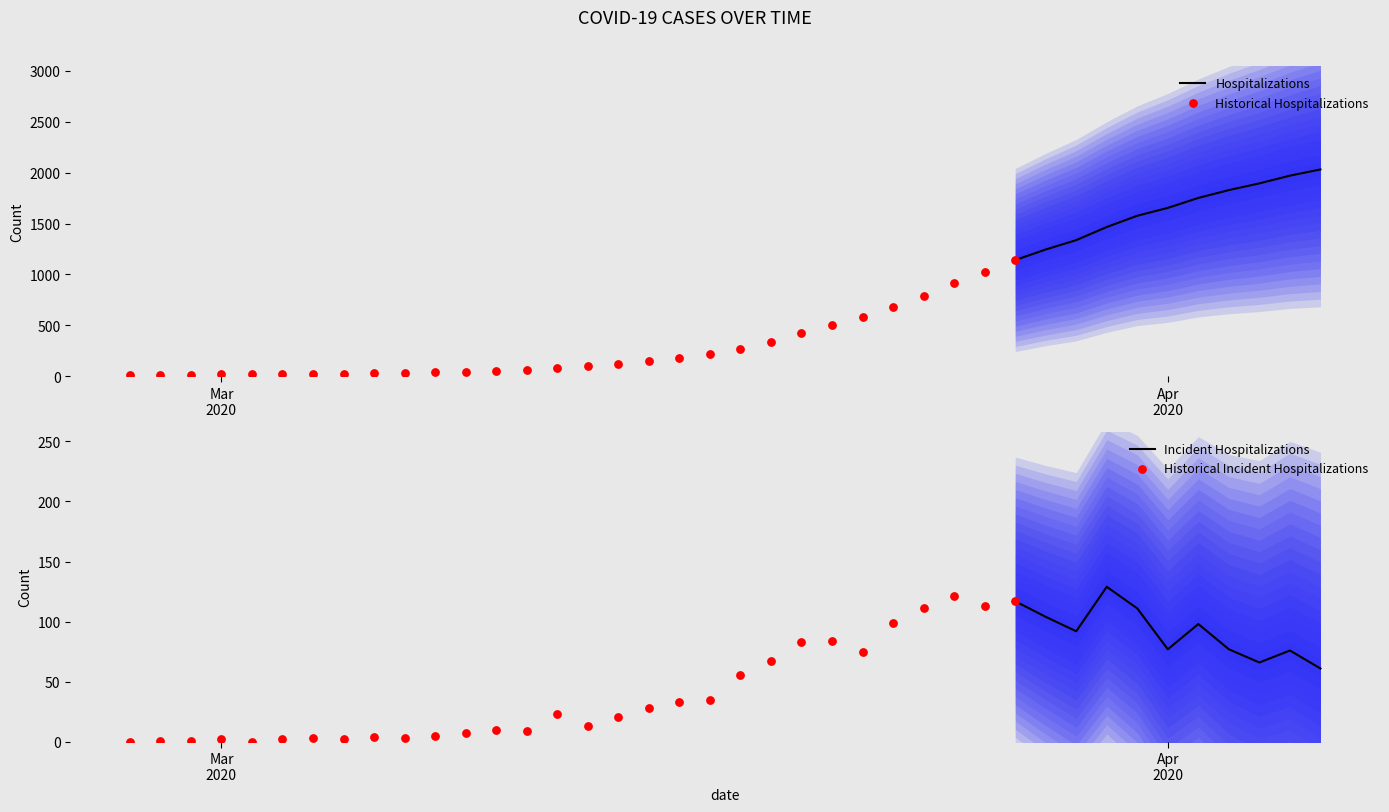

What is the ratio of the value at 2020-03-15 to the value at 2020-02-28?

10.5